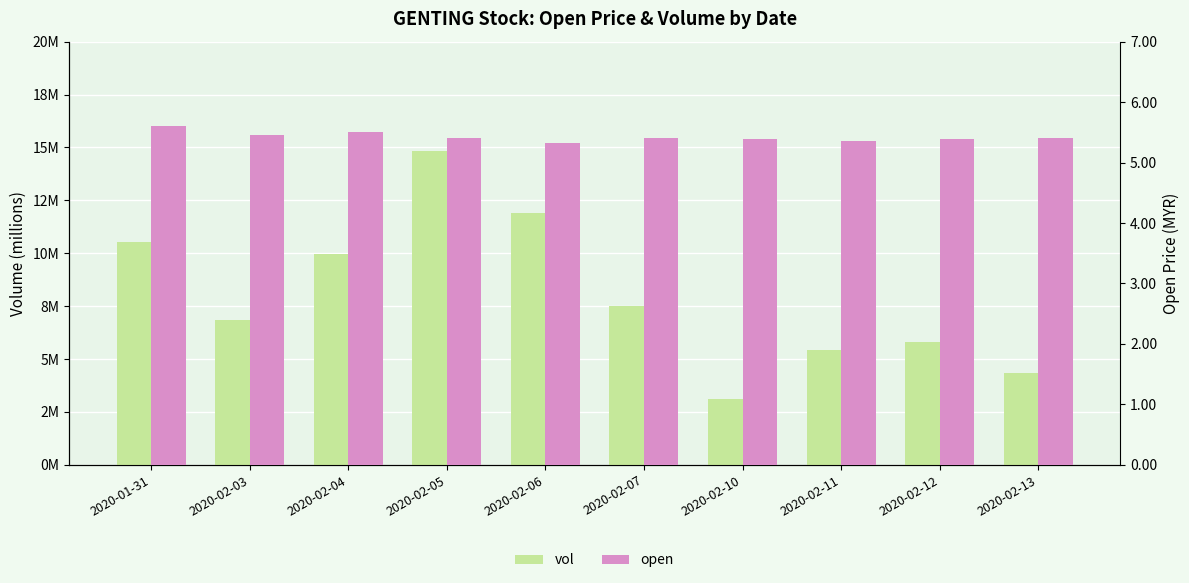

Count the number of categories in the chart.

10